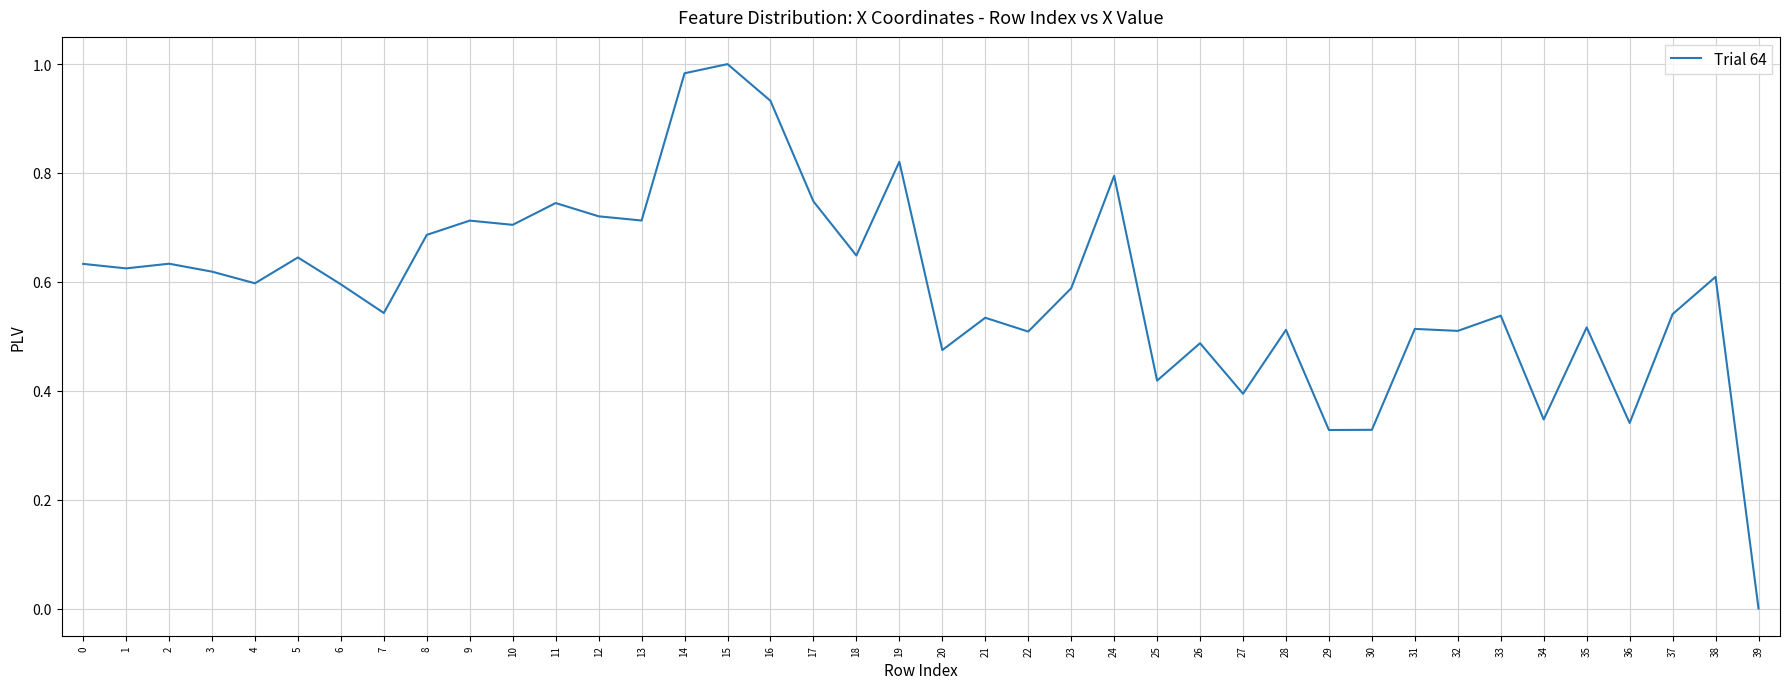

True or false: the data shows 0.8 at 24.

True